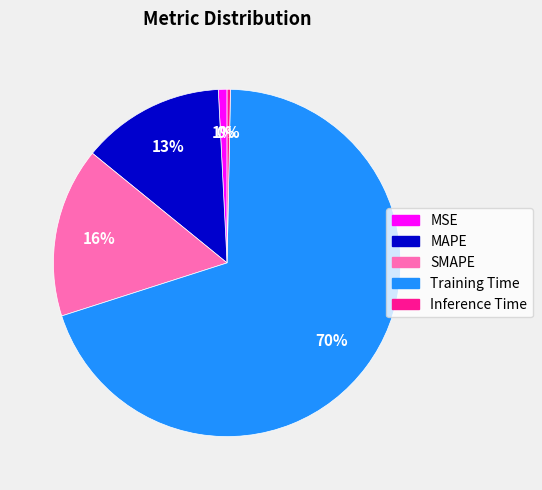

Does any single category account for the majority?

Yes